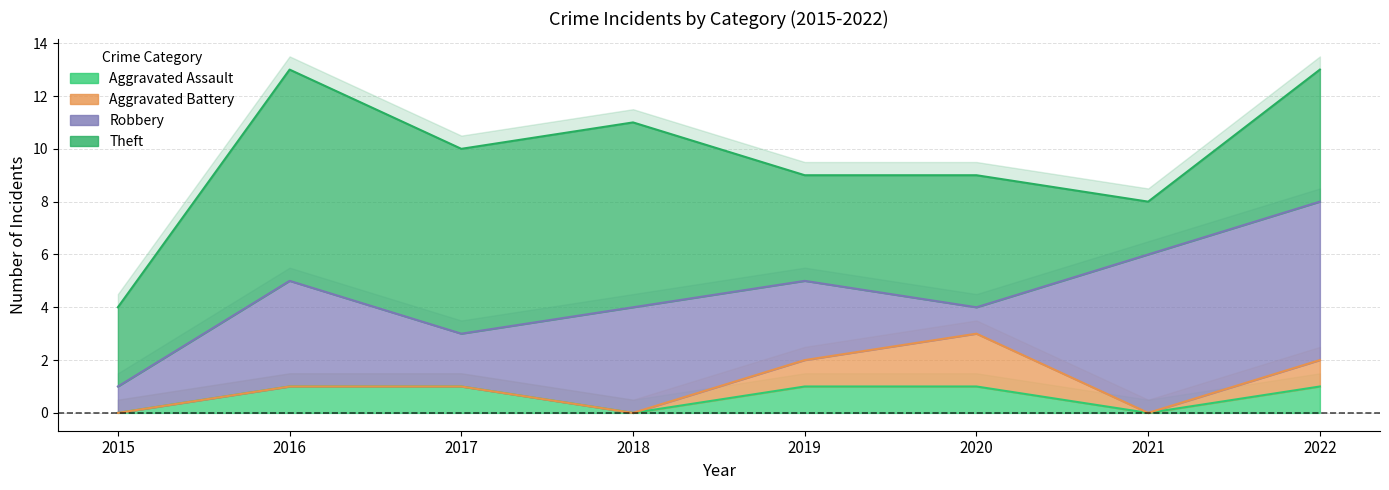

At which category is the sum across all series the highest?

2016